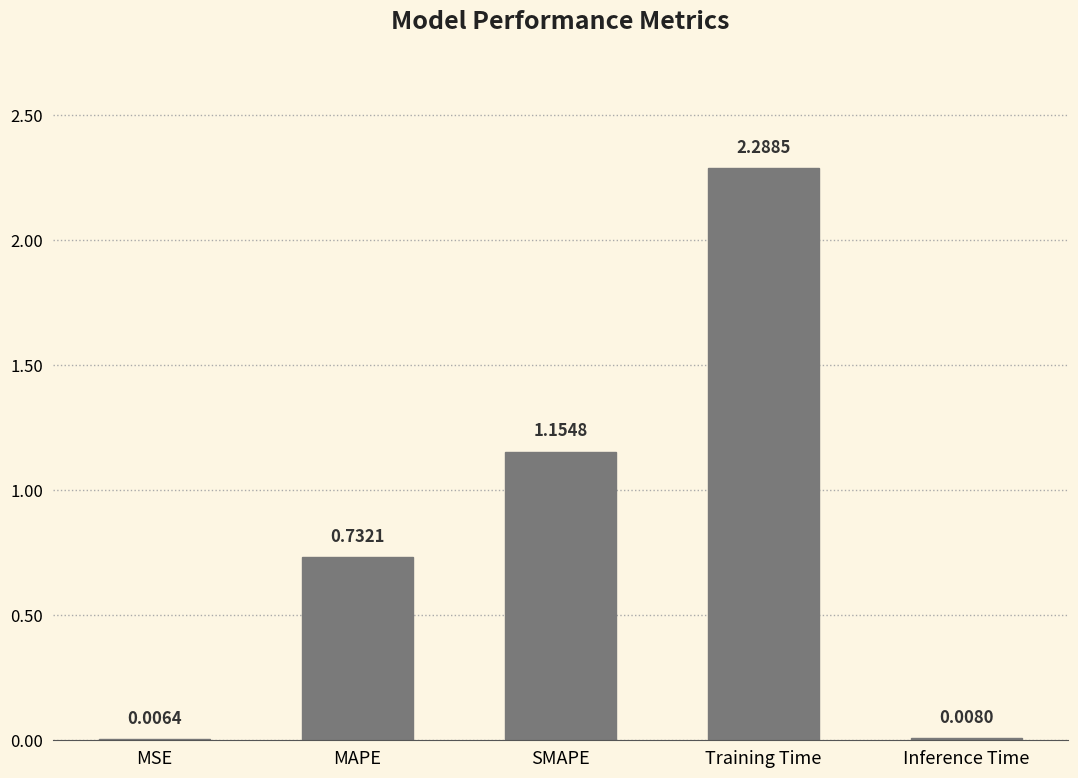

At which label is the value closest to 1?

SMAPE